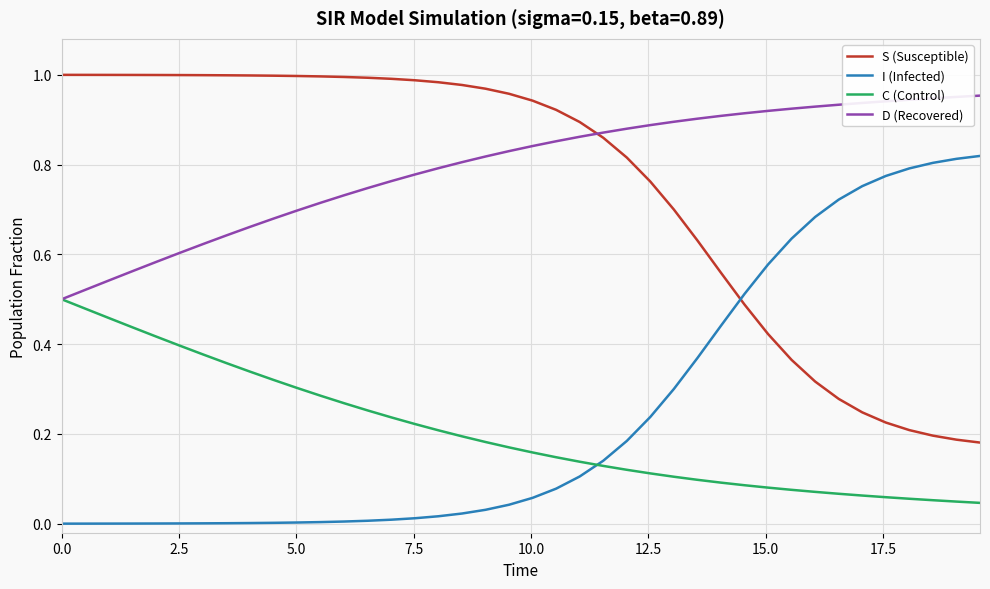

True or false: S (Susceptible) and C (Control) cross at least once.

False